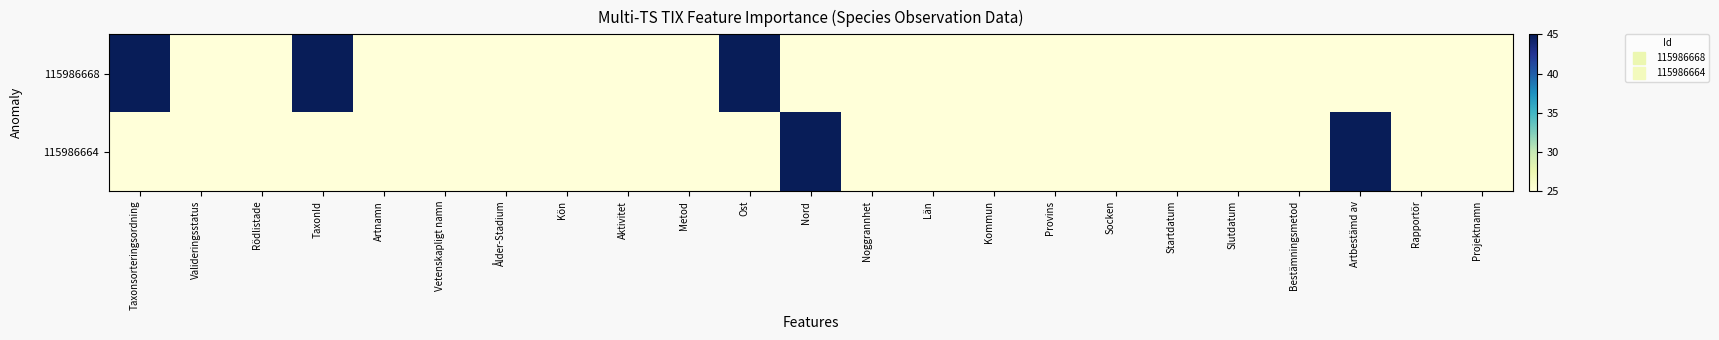

Which has a higher value, Rapportör or Ost?

Ost